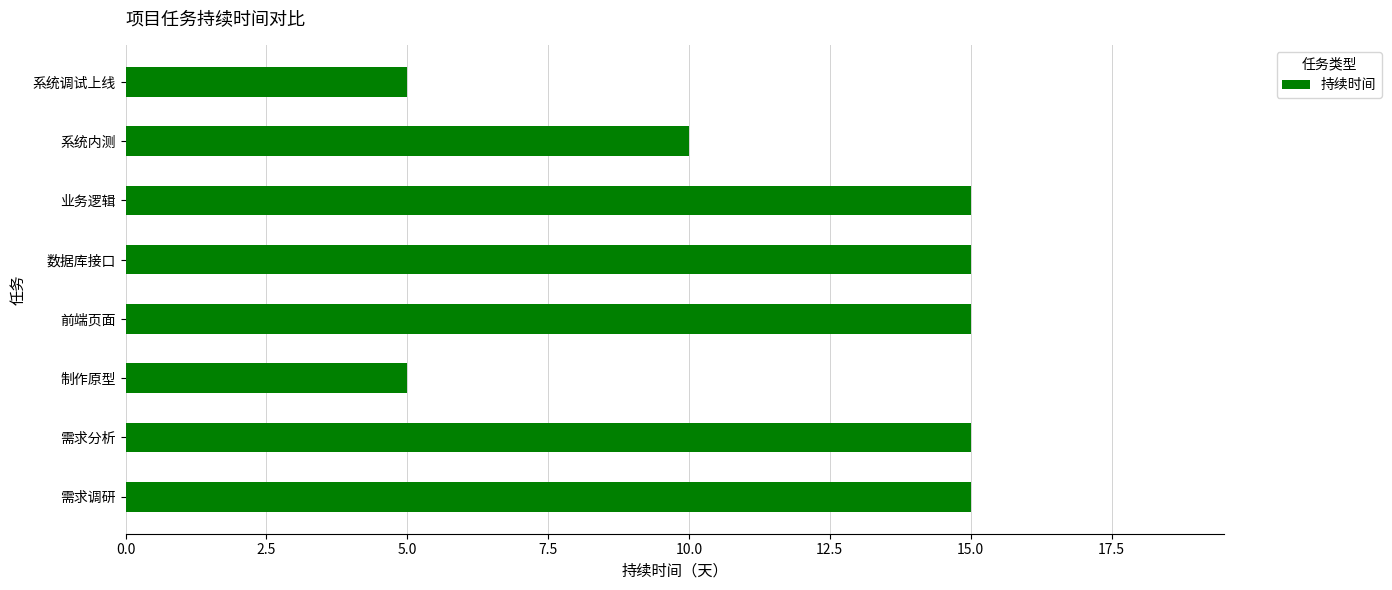

What is the minimum value shown in the chart?

5